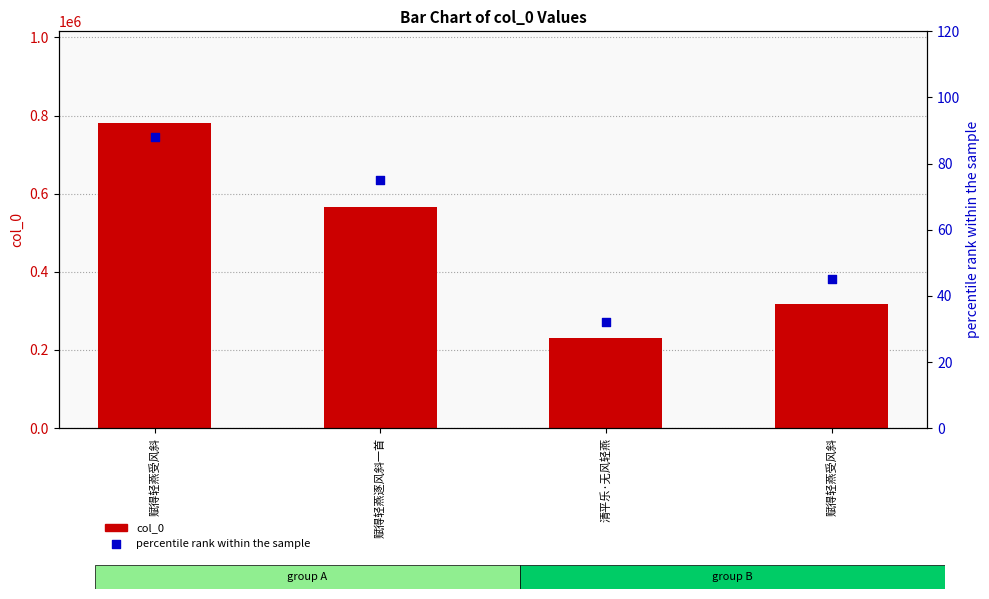

What is the total value across all series at 清平乐·无风轻燕?

230278